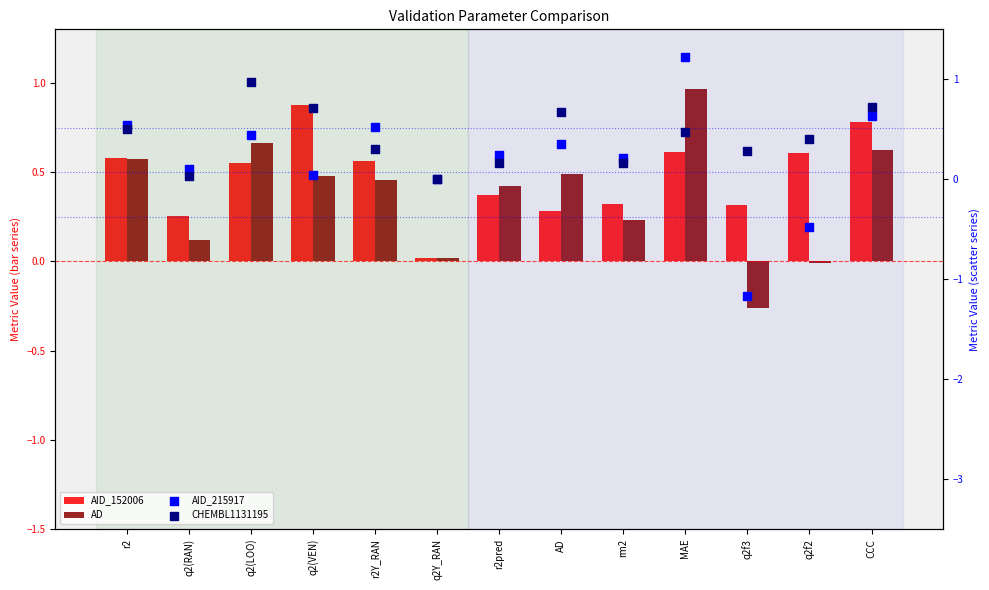

At how many categories does at least one series exceed 0?

13